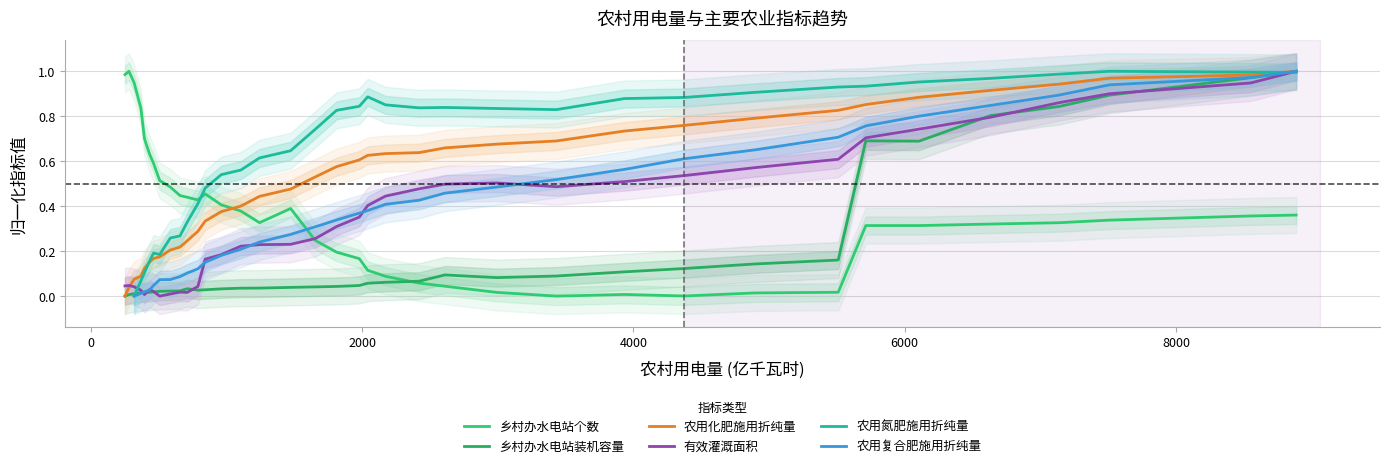

How many times do 农用化肥施用折纯量 and 乡村办水电站个数 cross each other?

1